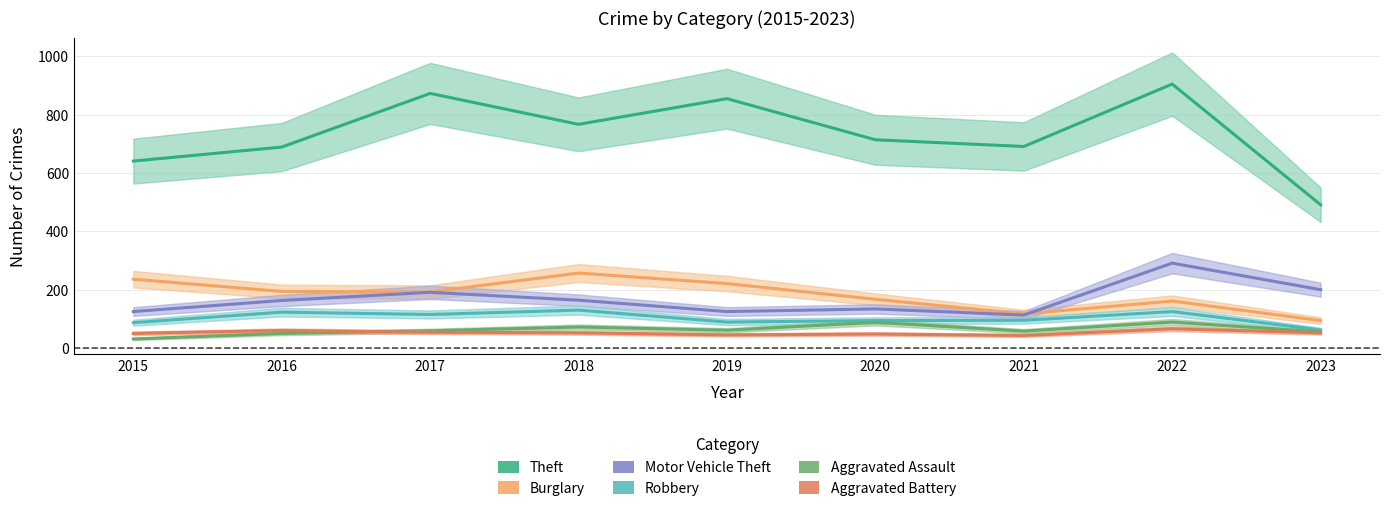

Which series has the largest total across all categories?

Theft